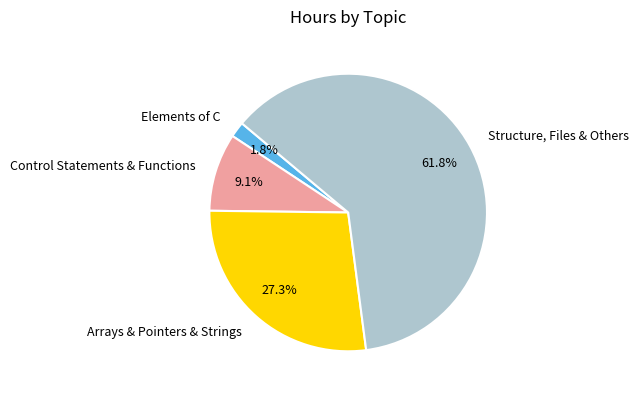

To the nearest percent, what is the average slice percentage?

25%